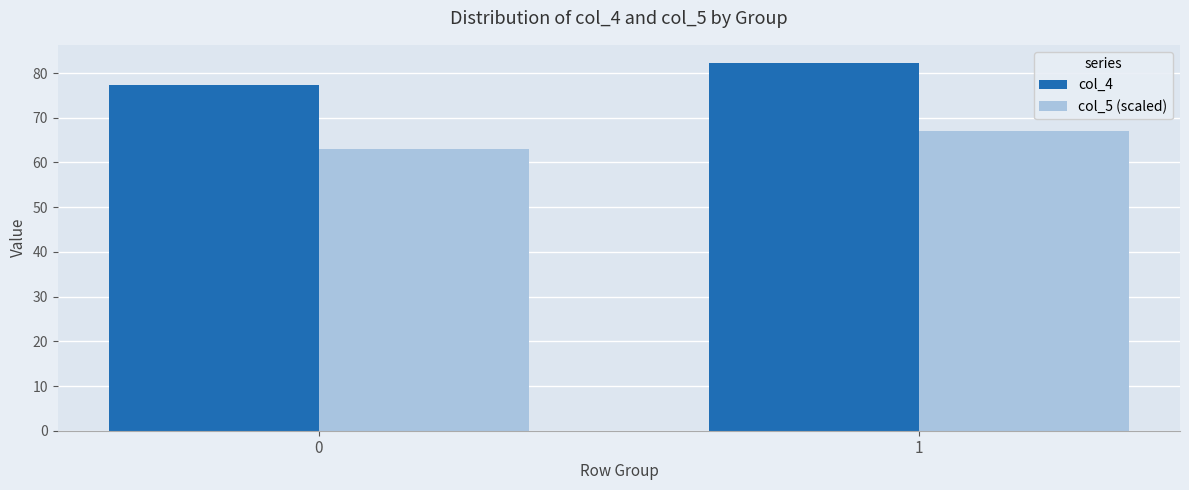

What is the value of the col_5 (scaled) bar at the 1st from the left?

63.0